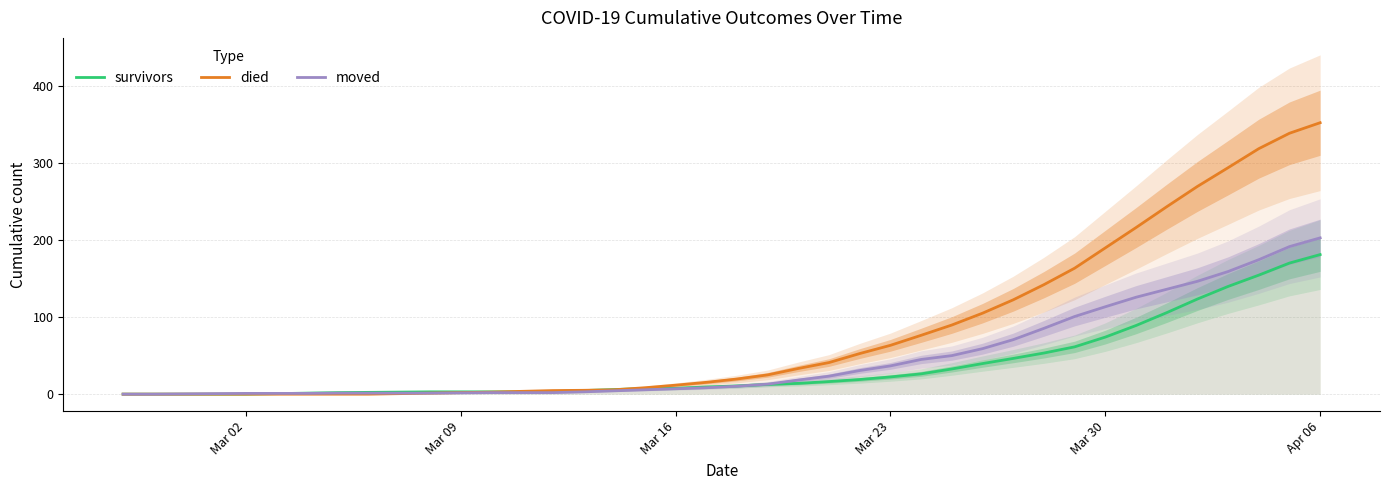

What is the highest value of the survivors series?

181.0